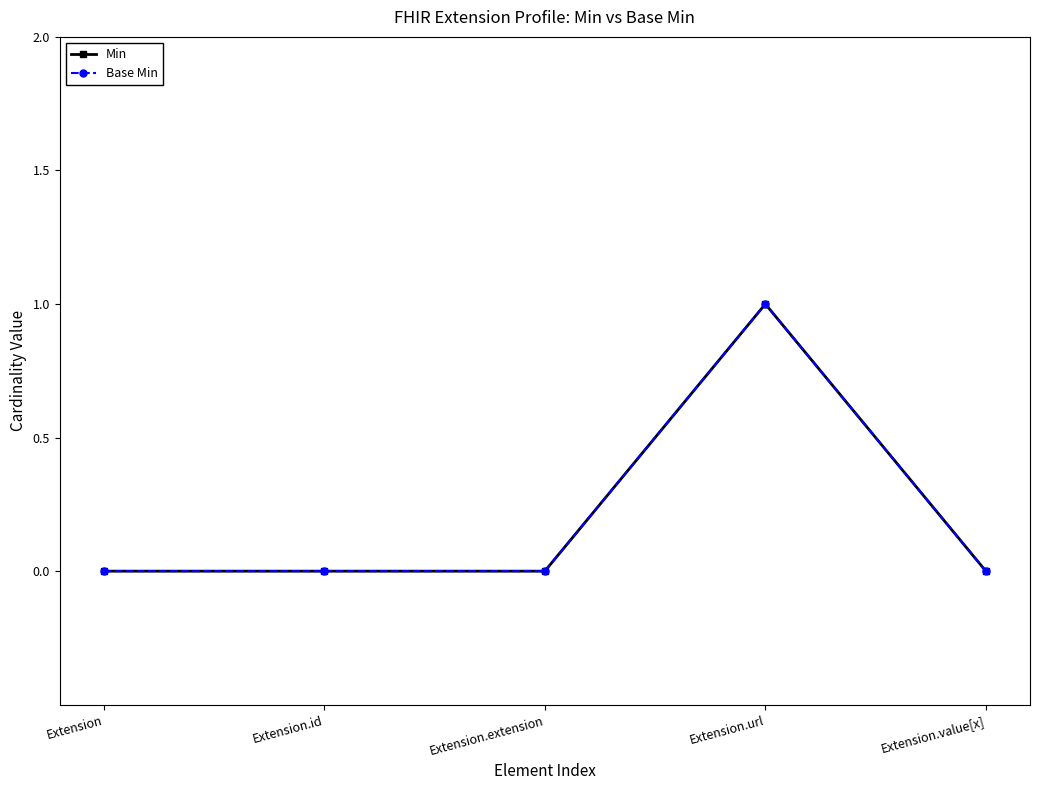

Is this an area chart (filled region under the line)?

No